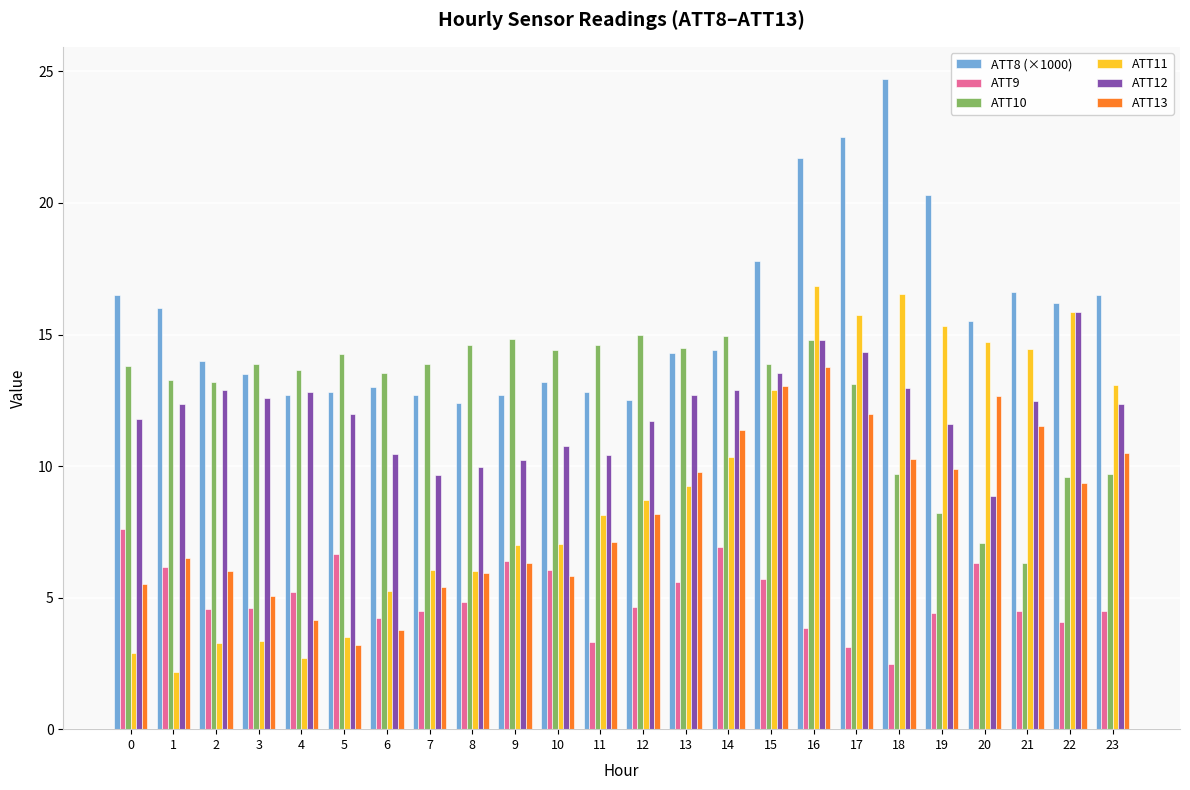

What is the lowest value of the ATT10 series?

6.3